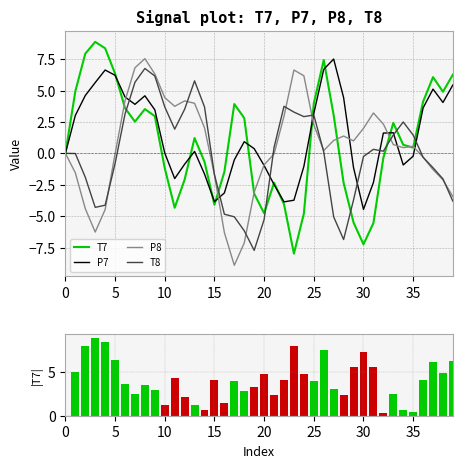

The T7 magnitude series shows 4.1 at 15. True or false?

True